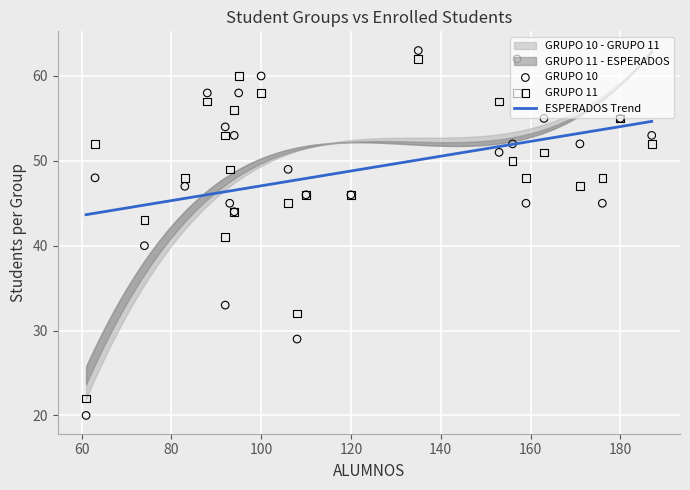

What is the total value across all series at 1?

91